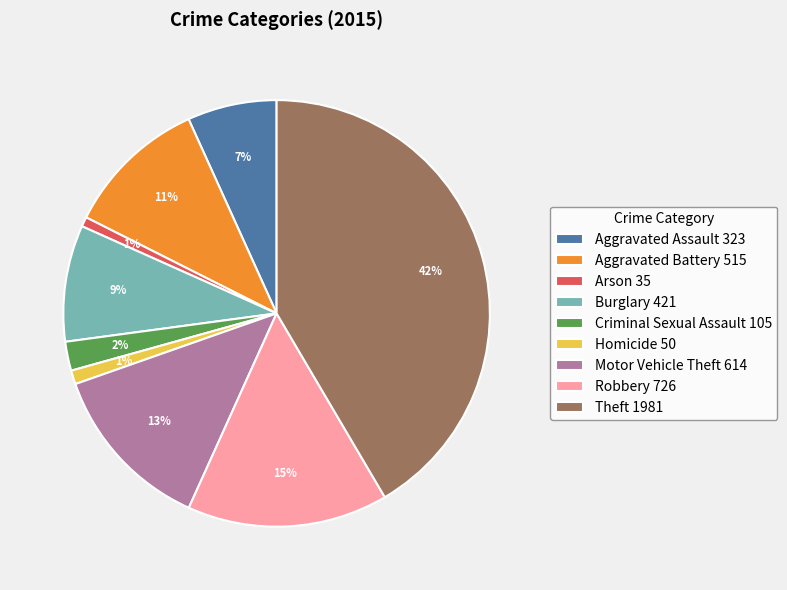

Does Robbery 726 represent more than half of the total?

No